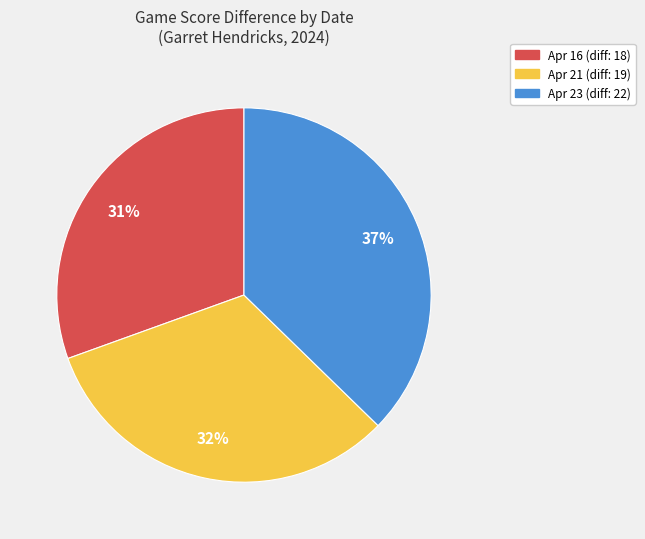

Is there any slice that represents more than half of the pie?

No